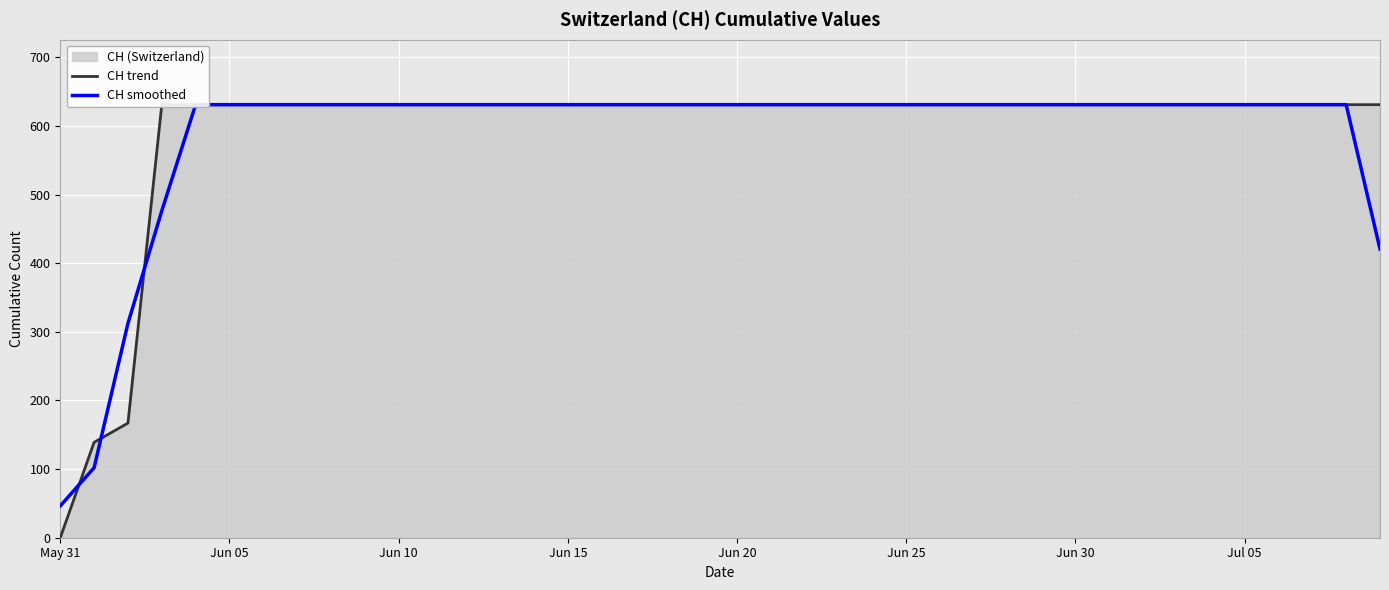

Which series ends up on top after the final intersection of CH smoothed and CH trend?

CH trend